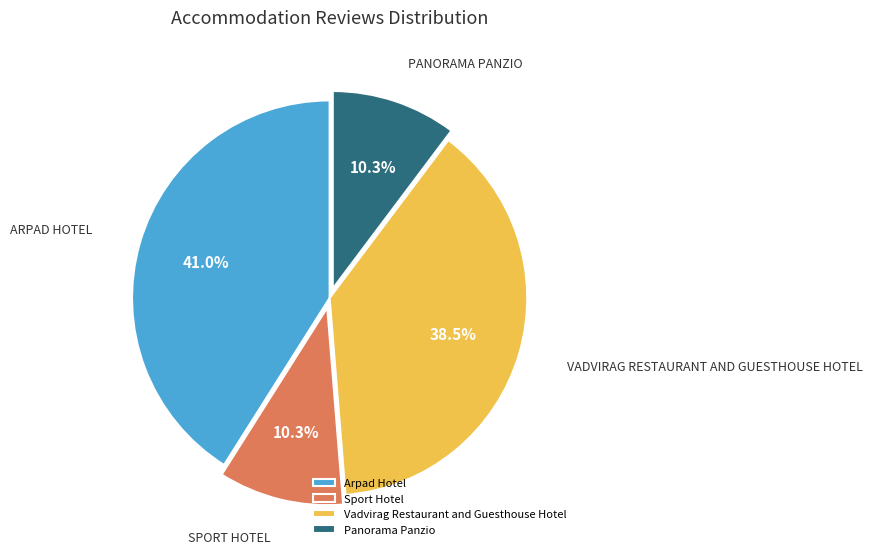

To the nearest percent, what is the average slice percentage?

25%